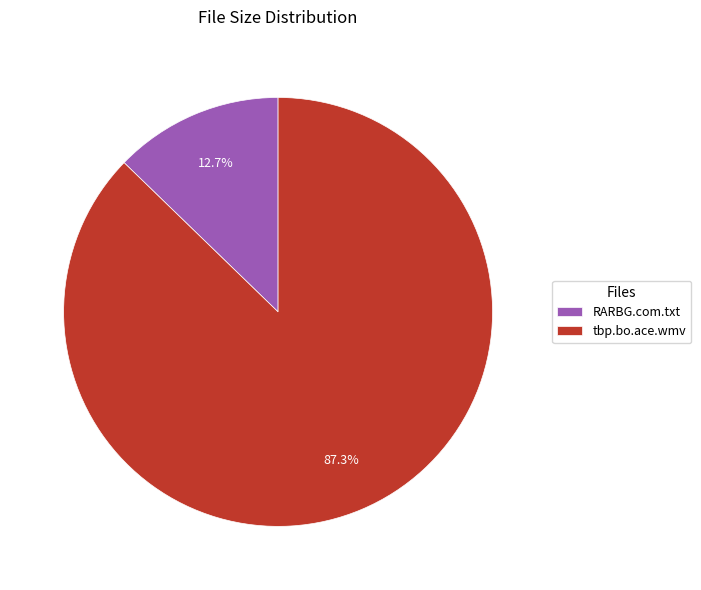

What portion of the pie excludes RARBG.com.txt?

87.3%